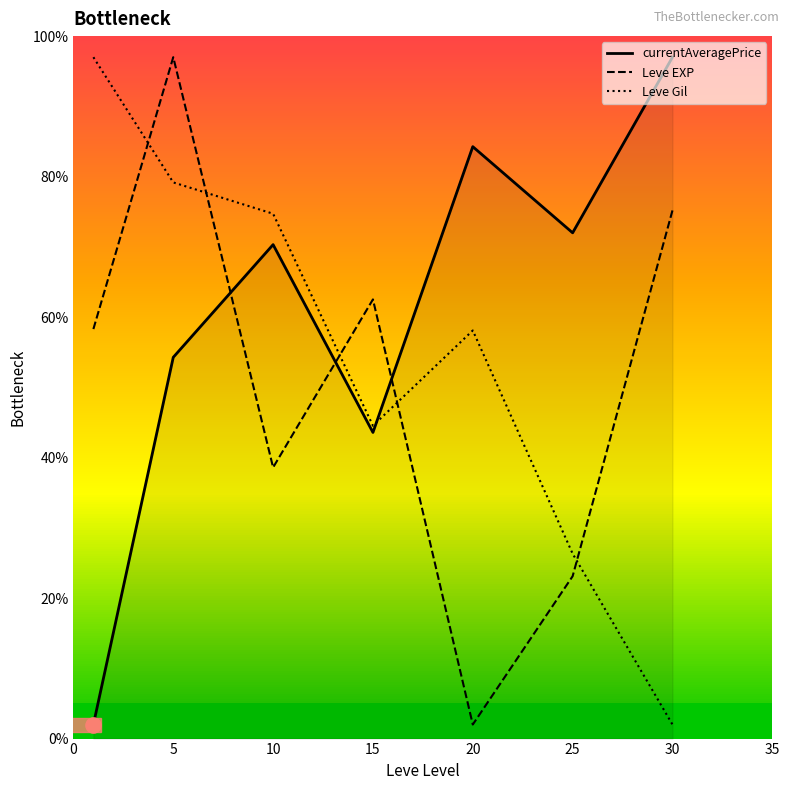

What are all the series names shown in the legend?

currentAveragePrice, Leve EXP, Leve Gil